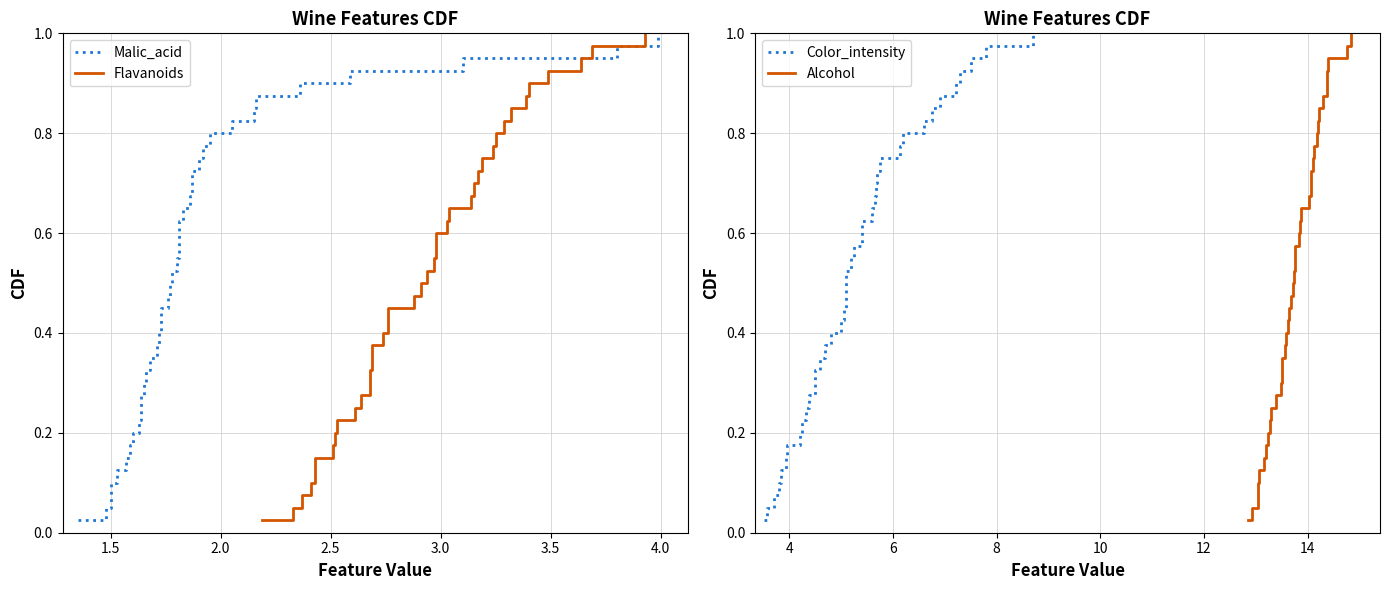

List the series in order of their peak value, highest first.

Malic_acid, Flavanoids, Color_intensity, Alcohol